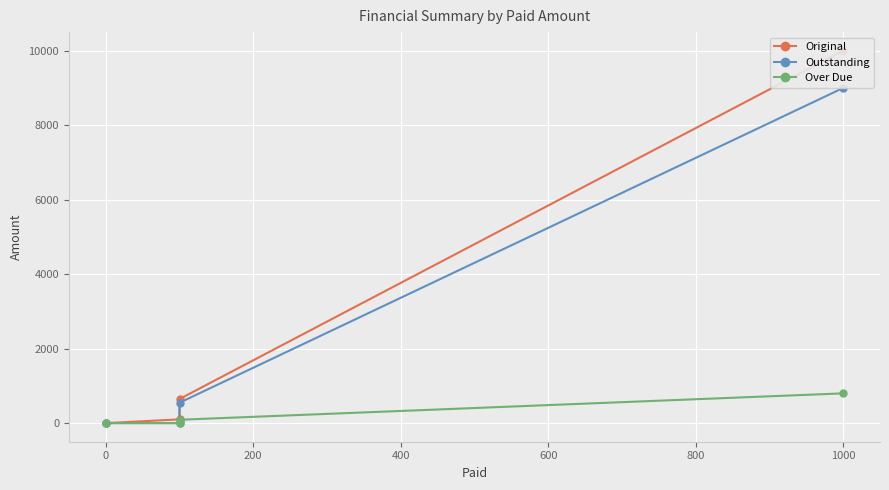

Which series has the largest range (max minus min)?

Original